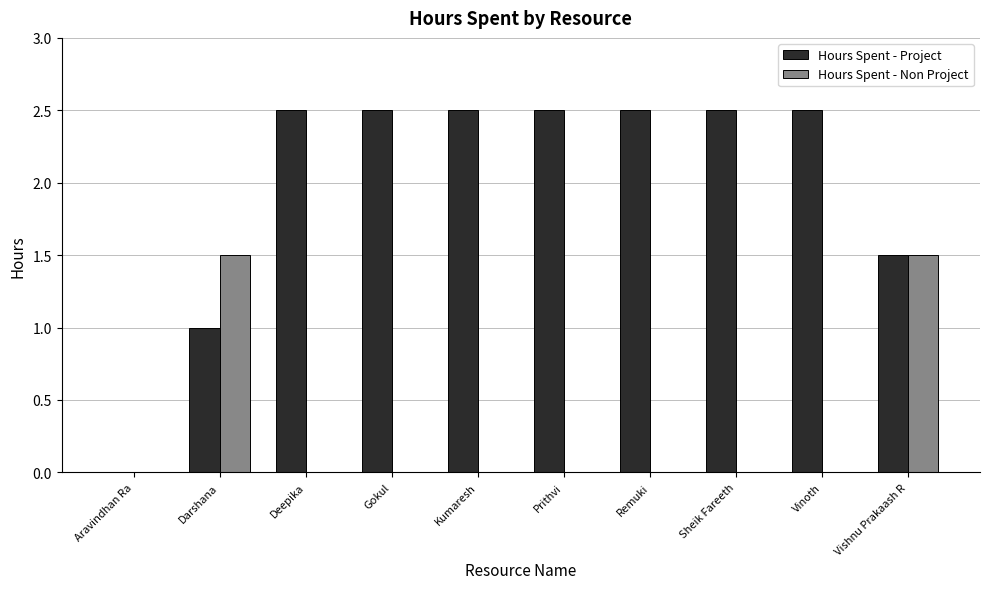

Which series changed the most between Kumaresh and Vishnu Prakaash R?

Hours Spent - Non Project